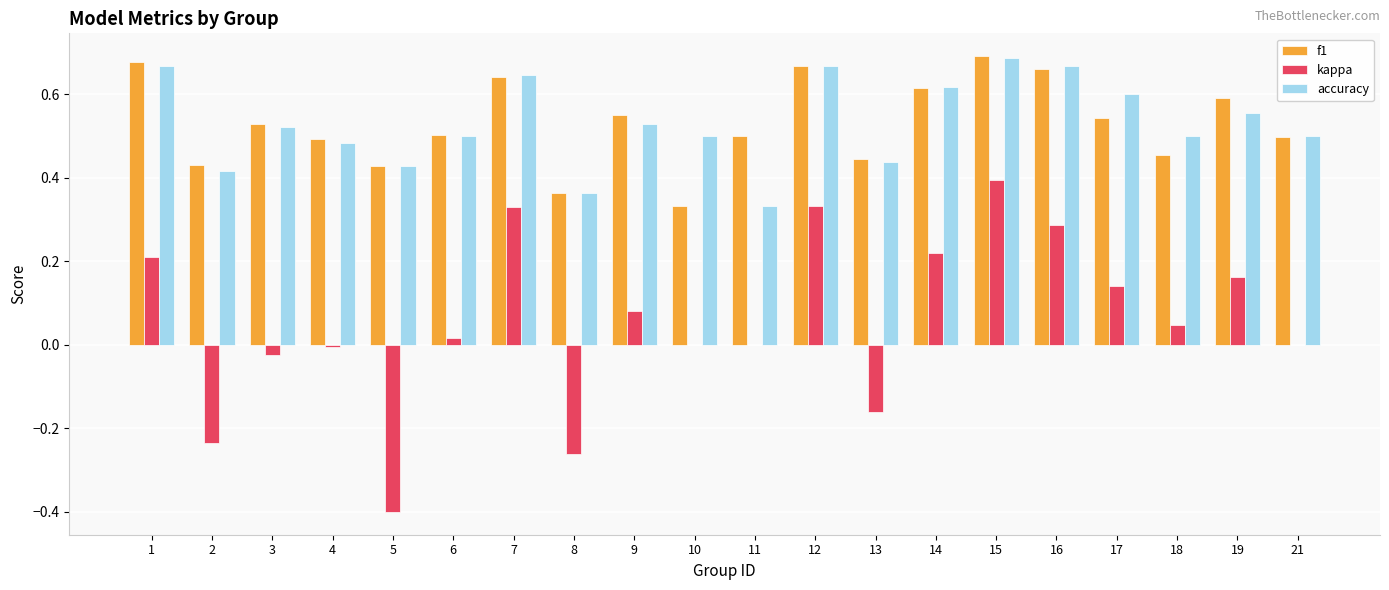

The value of kappa at 10 is -0.5. True or false?

False